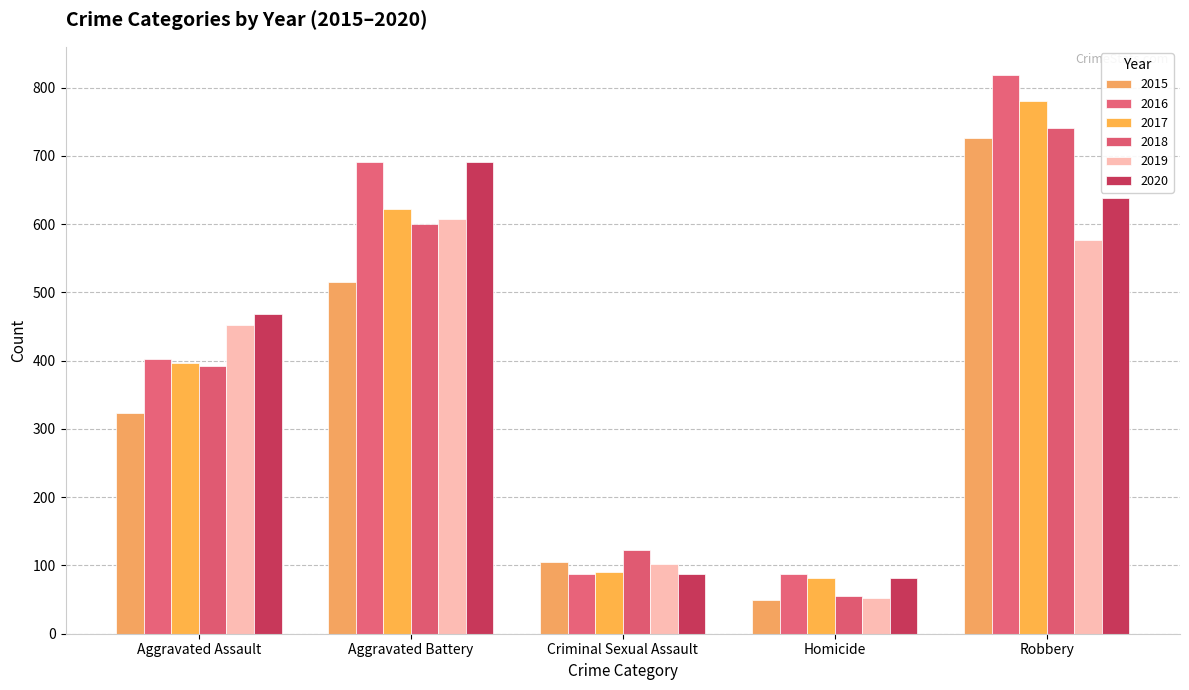

Which label corresponds to the largest value in the chart?

Robbery